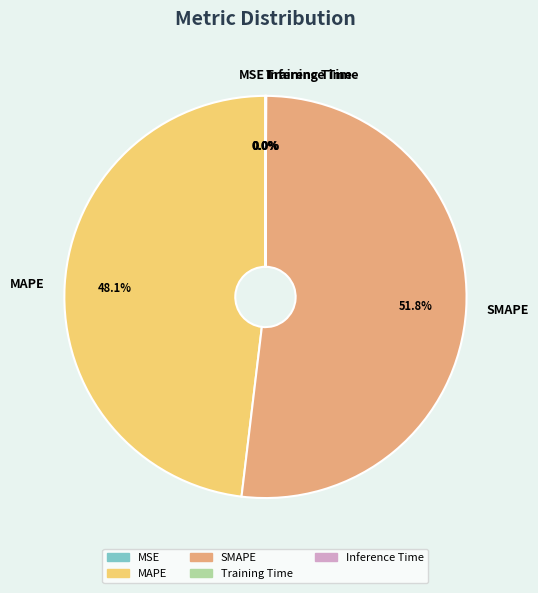

To the nearest percent, what portion does MAPE represent?

48%